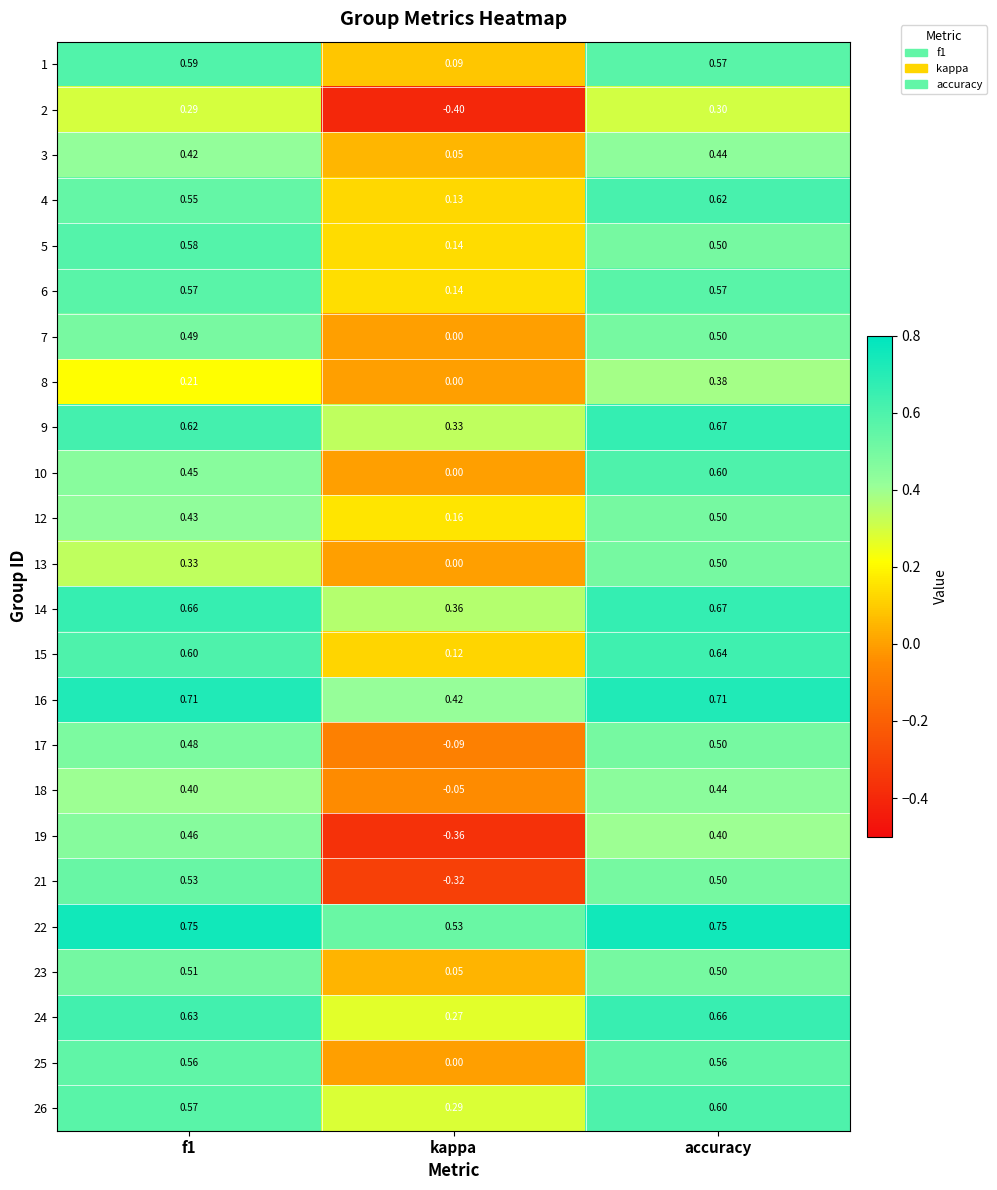

Which label corresponds to the smallest value in the chart?

kappa